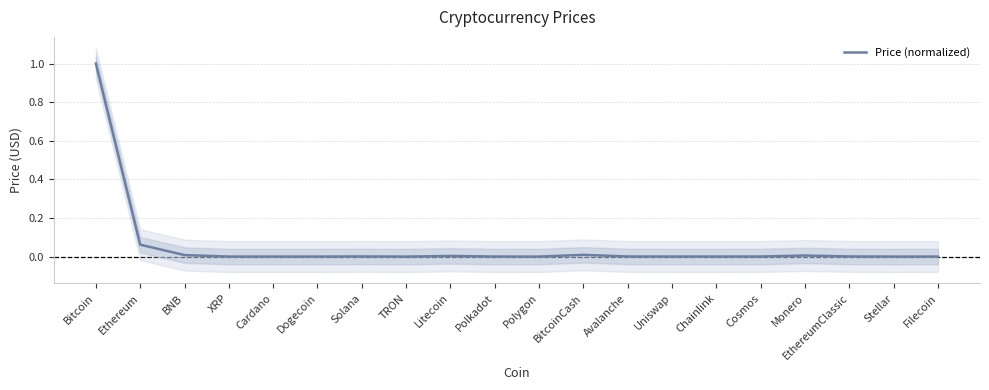

Which category has the highest value across all series?

Bitcoin